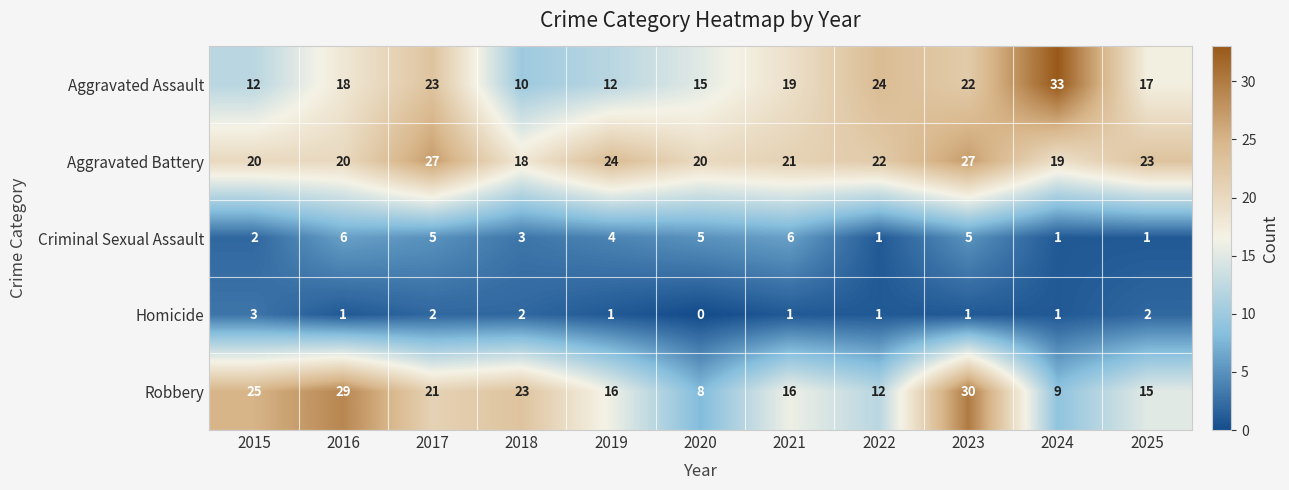

At how many categories does at least one series exceed 12?

11